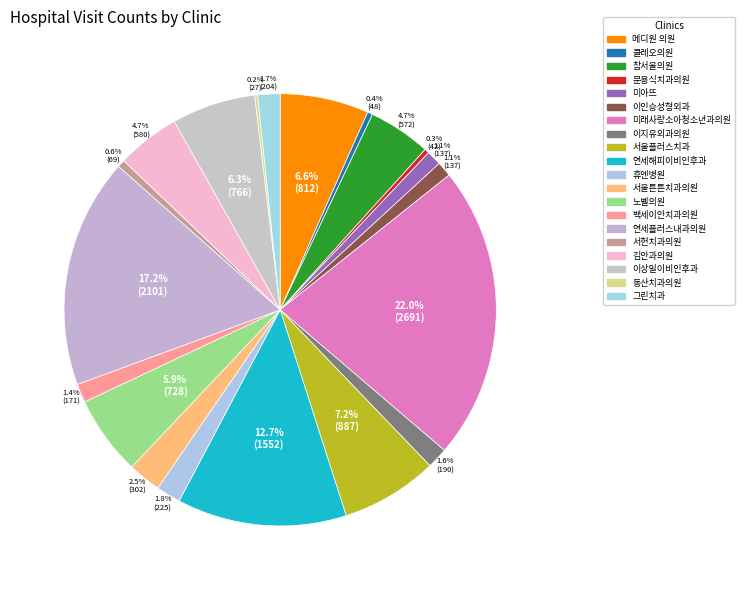

Between 참서울의원 and 미래사랑소아청소년과의원, which is larger?

미래사랑소아청소년과의원